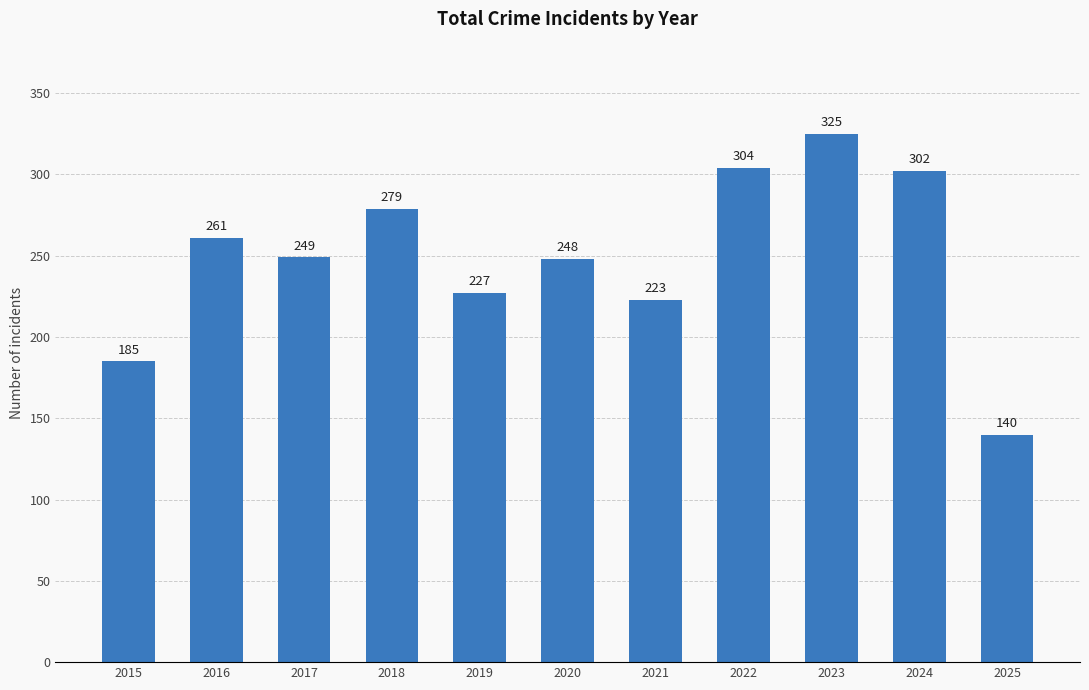

How many values are below 249?

5